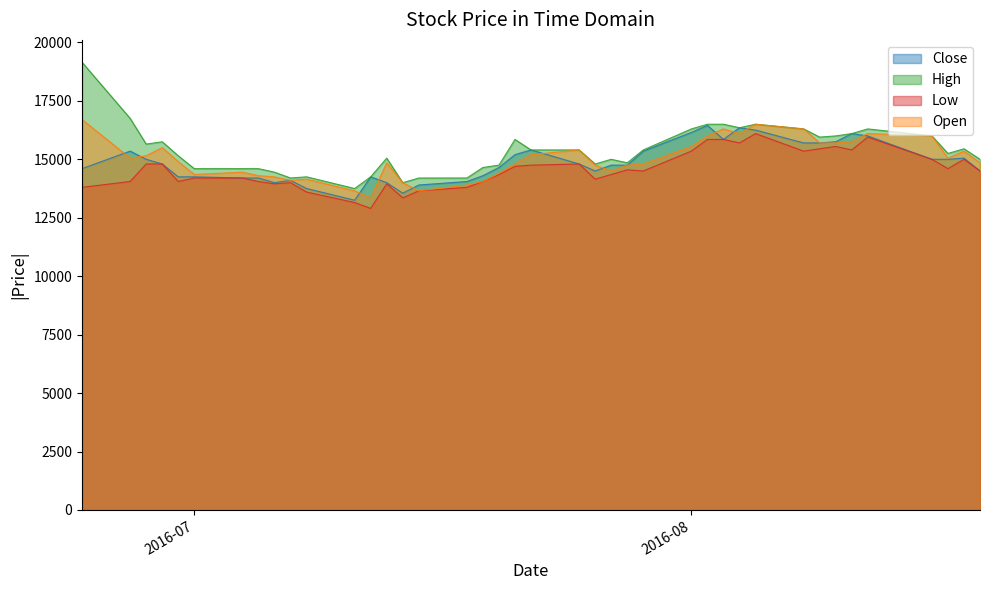

Which label corresponds to the largest value in the chart?

2016-06-24